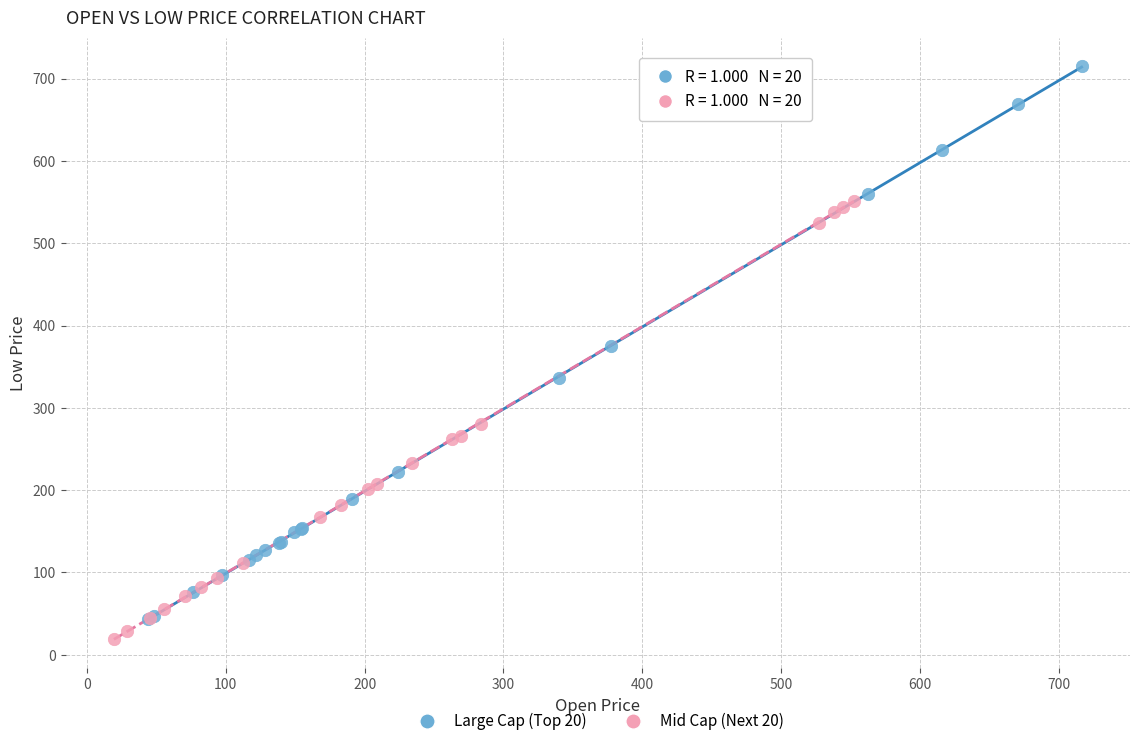

Which series contains the highest Y value?

Large Cap (Top 20)